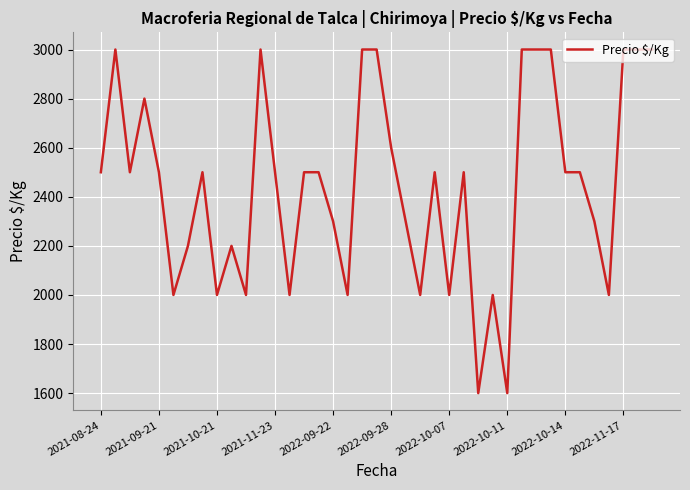

What is the greatest value displayed?

3000